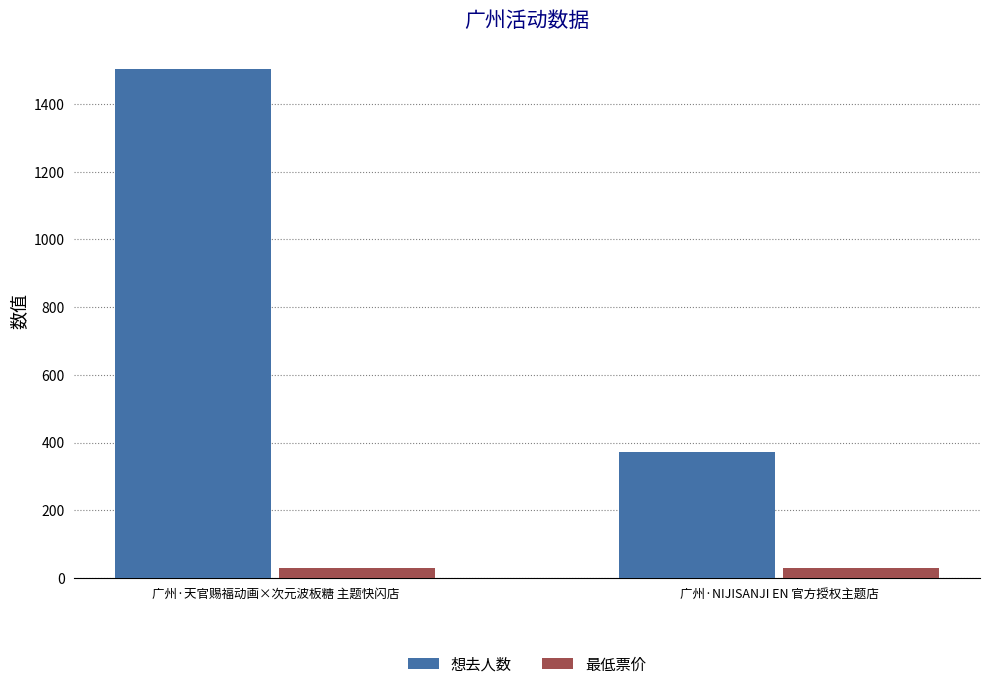

Reading left to right, transcribe all the data shown in this chart.

想去人数: 1504	372
最低票价: 30	30